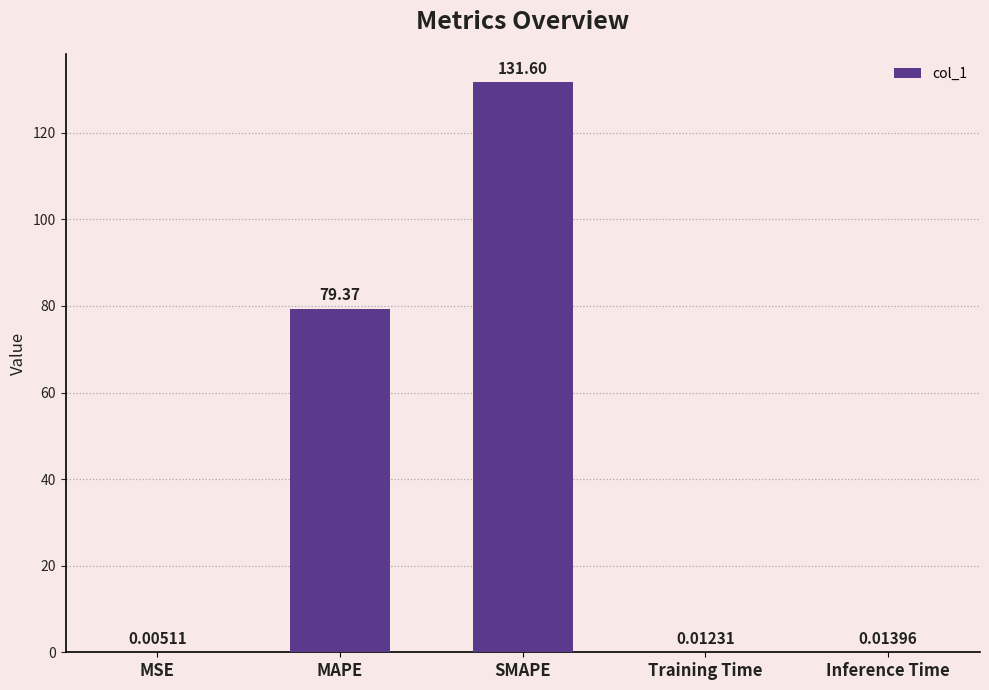

What is the sum of the values at Training Time and MAPE?

79.4